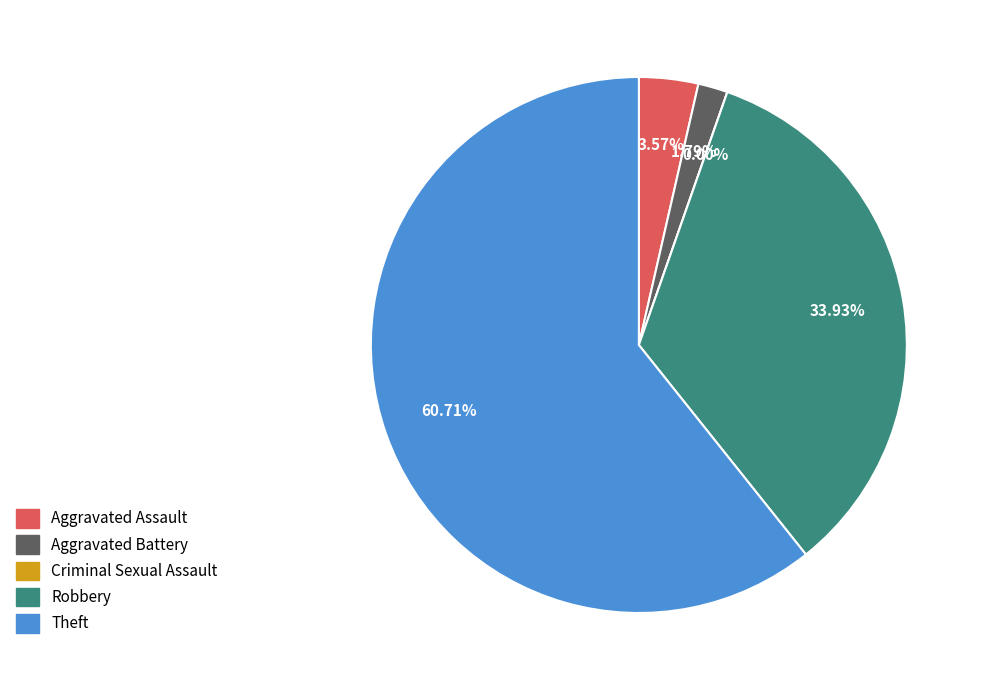

To the nearest percent, what percentage of the pie is Robbery?

34%